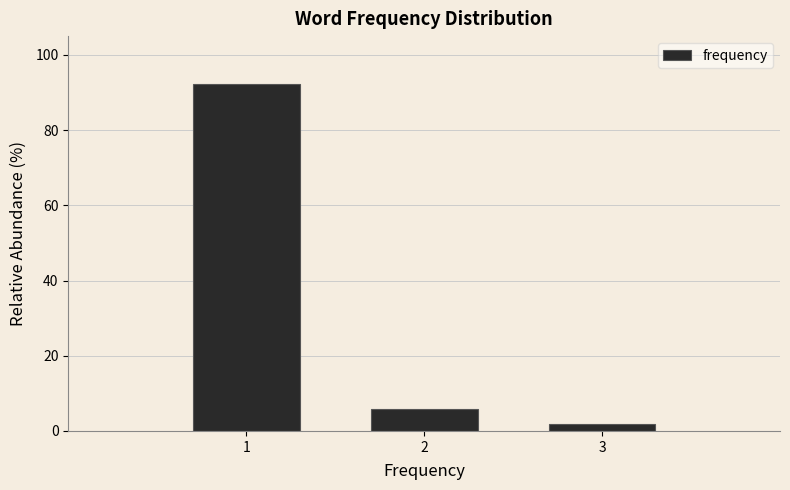

Over which range of the x-axis is the bar tallest?

0.5 to 1.5